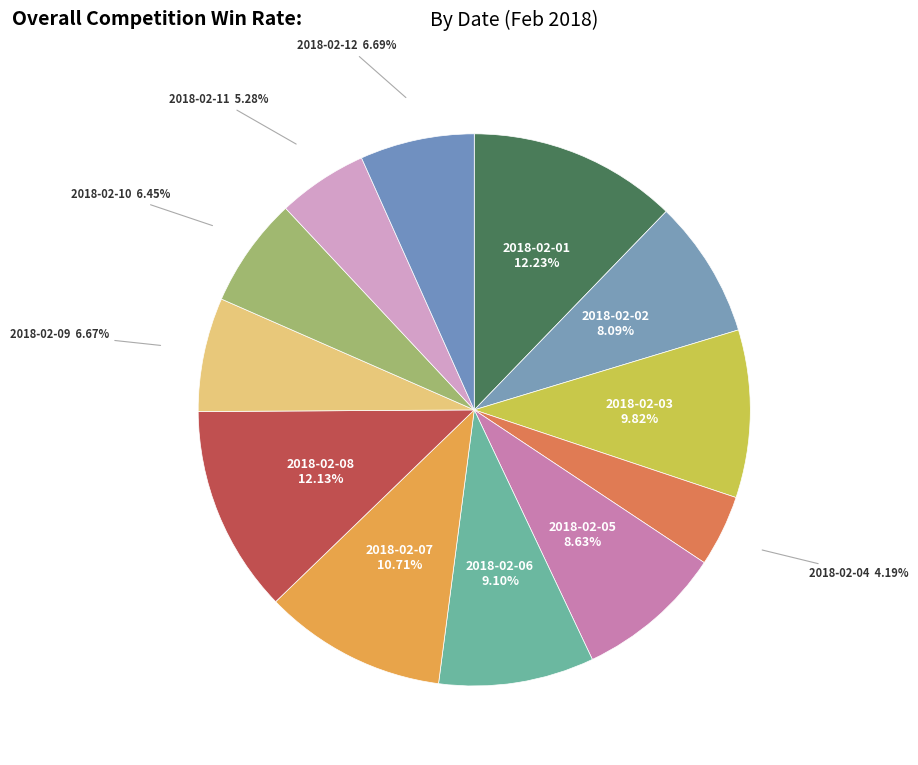

How many segments does this pie chart have?

12